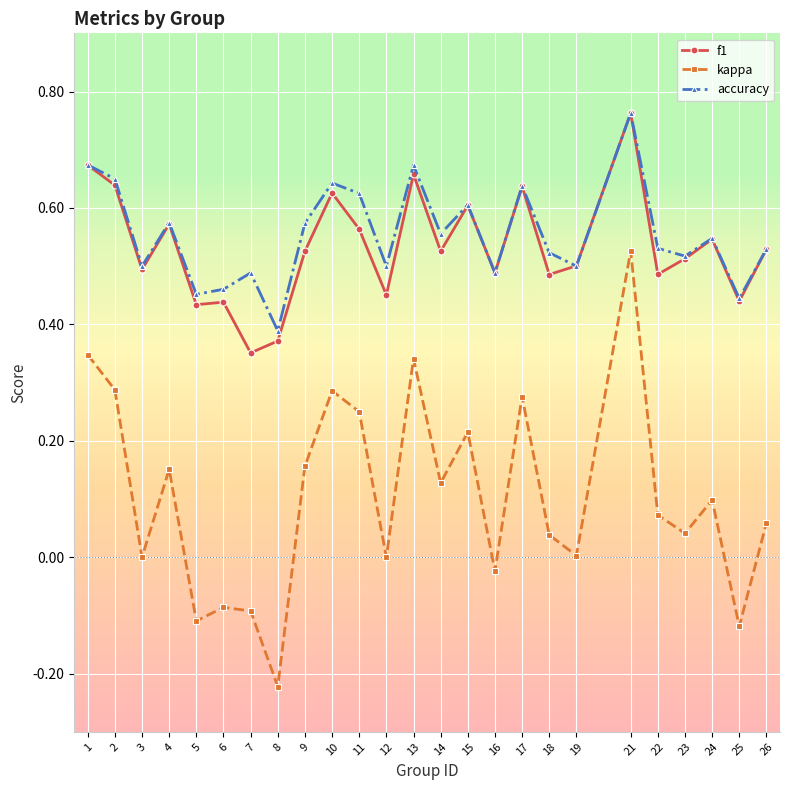

The value of accuracy at 26 is 0.2. True or false?

False